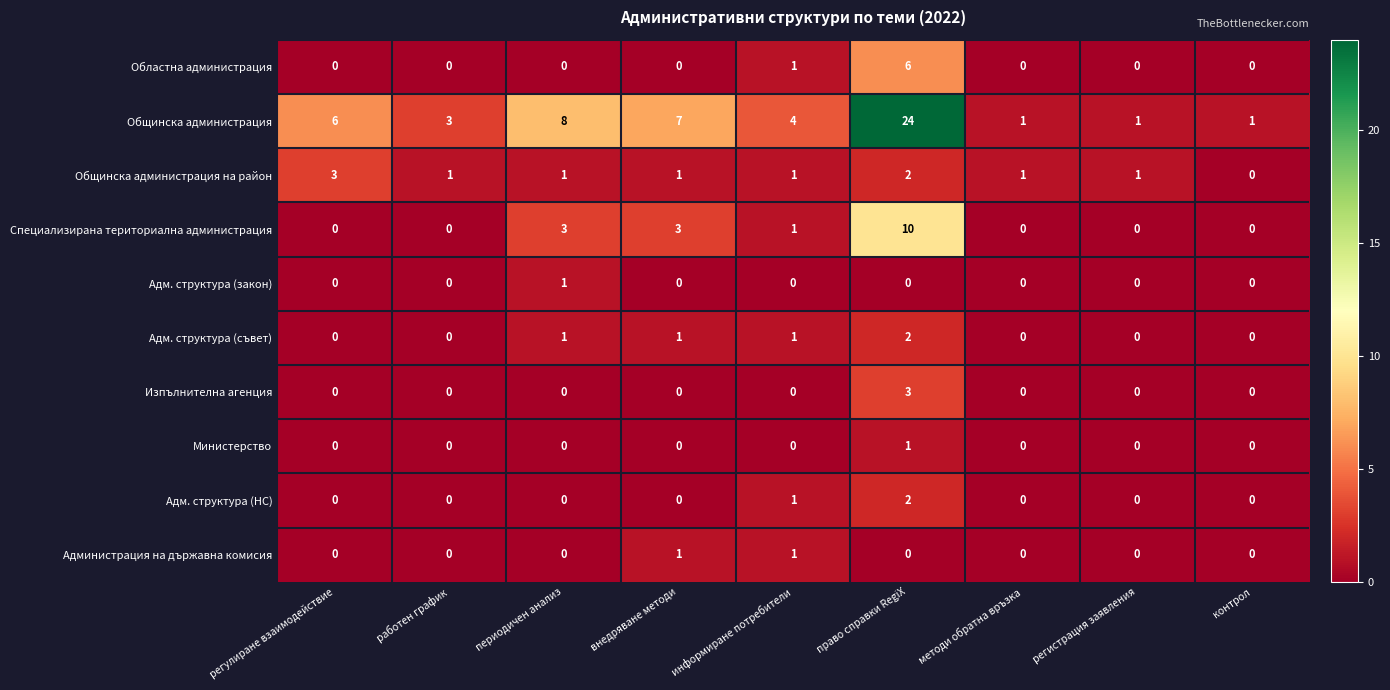

At which category does the chart reach its peak across all series?

право справки RegiX